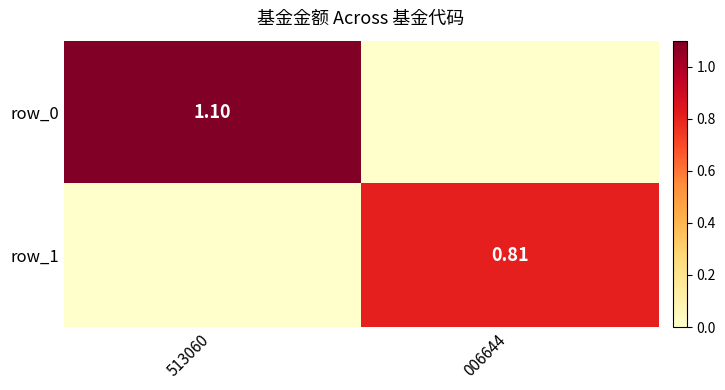

The row_0 series shows 0.4 at 513060. True or false?

False